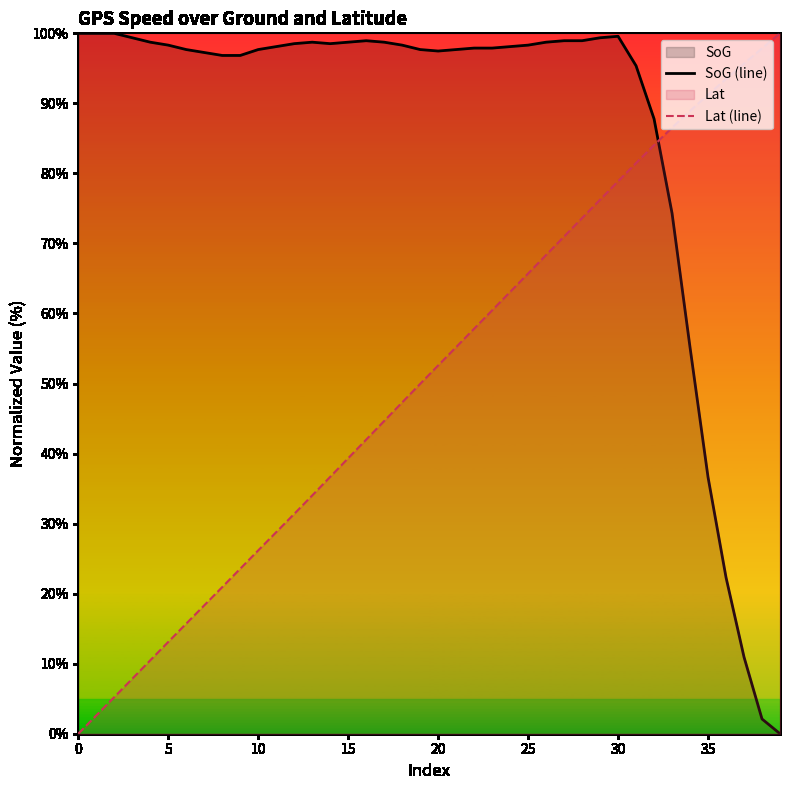

How many intersections are there between SoG (line) and Lat (line)?

1